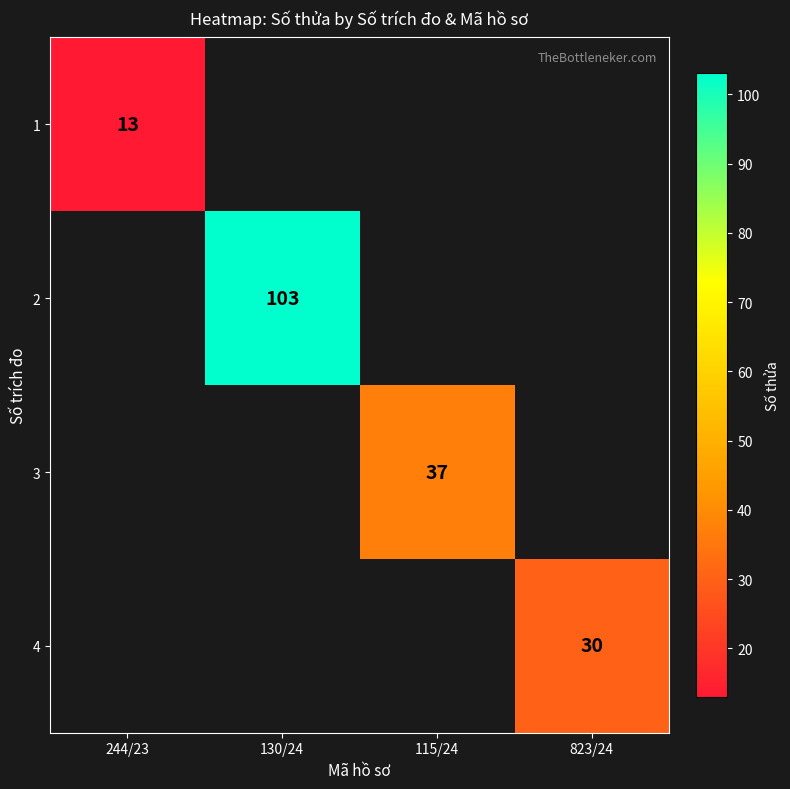

The 2 series shows 103 at 130/24. True or false?

True